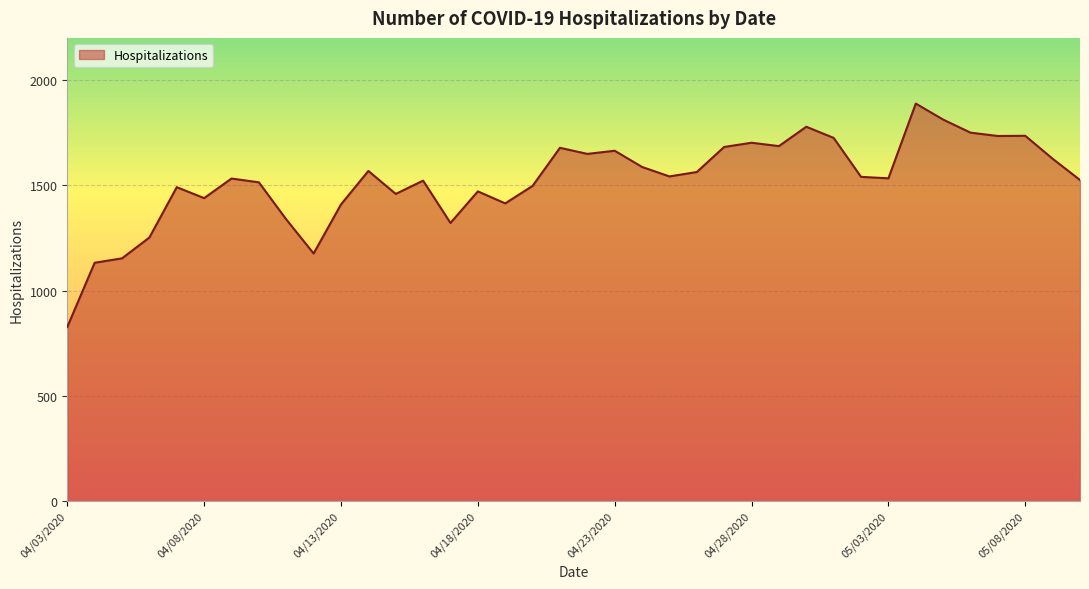

What is the smallest value displayed?

827